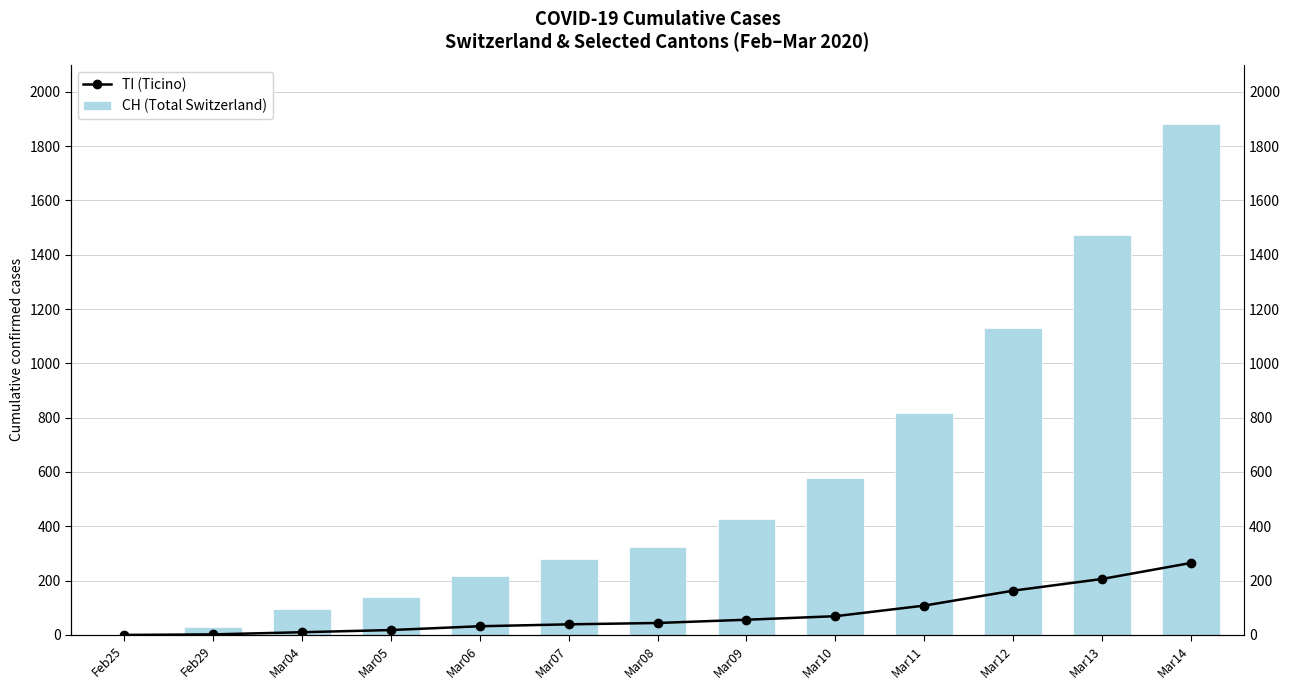

Which series changed the most between Feb29 and Mar09?

CH (Total Switzerland)